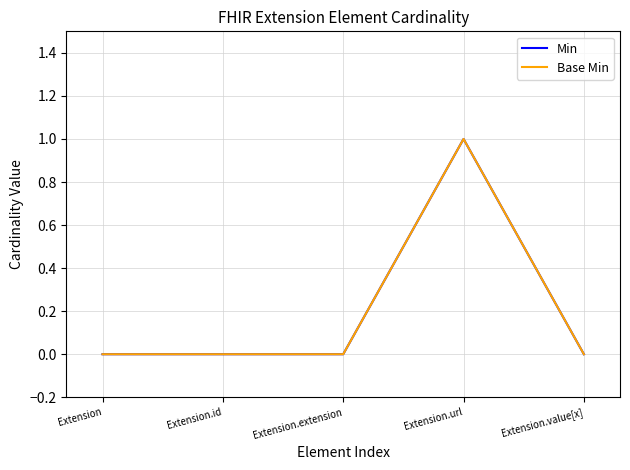

True or false: Min has a value of 0 at Extension.extension.

True